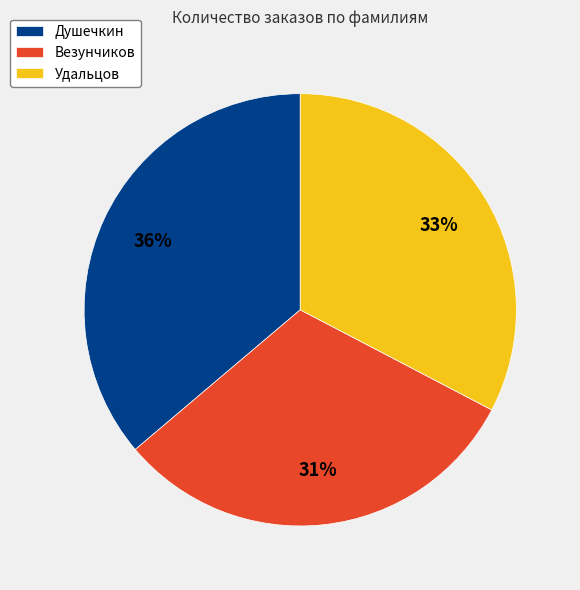

Does any single category account for the majority?

No